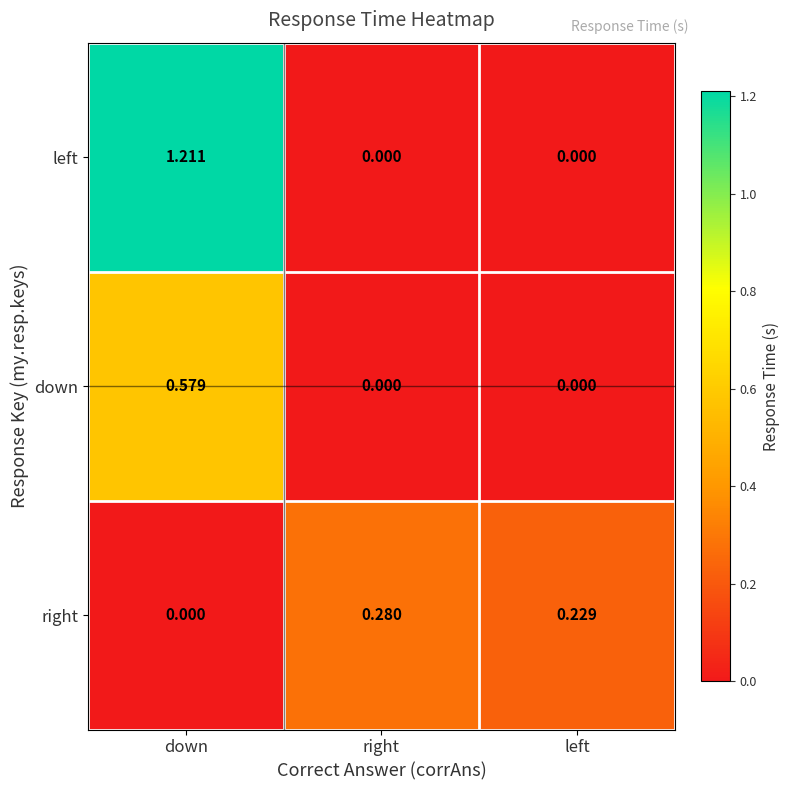

Rank the series by their maximum value, from lowest to highest.

right, down, left